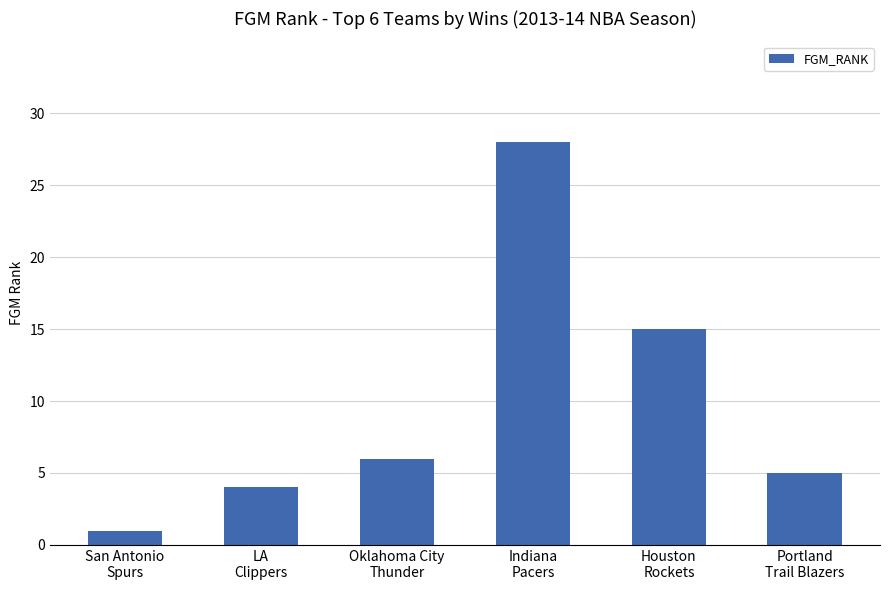

What is the label of the 3rd bar from the right?

Indiana
Pacers